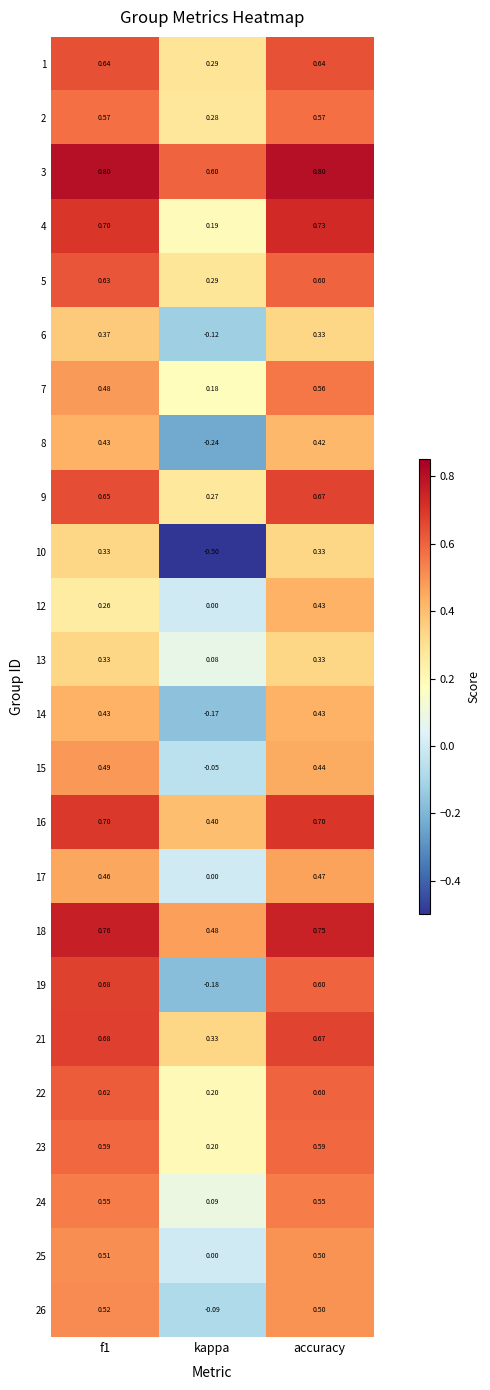

At which category is the sum across all series the highest?

accuracy